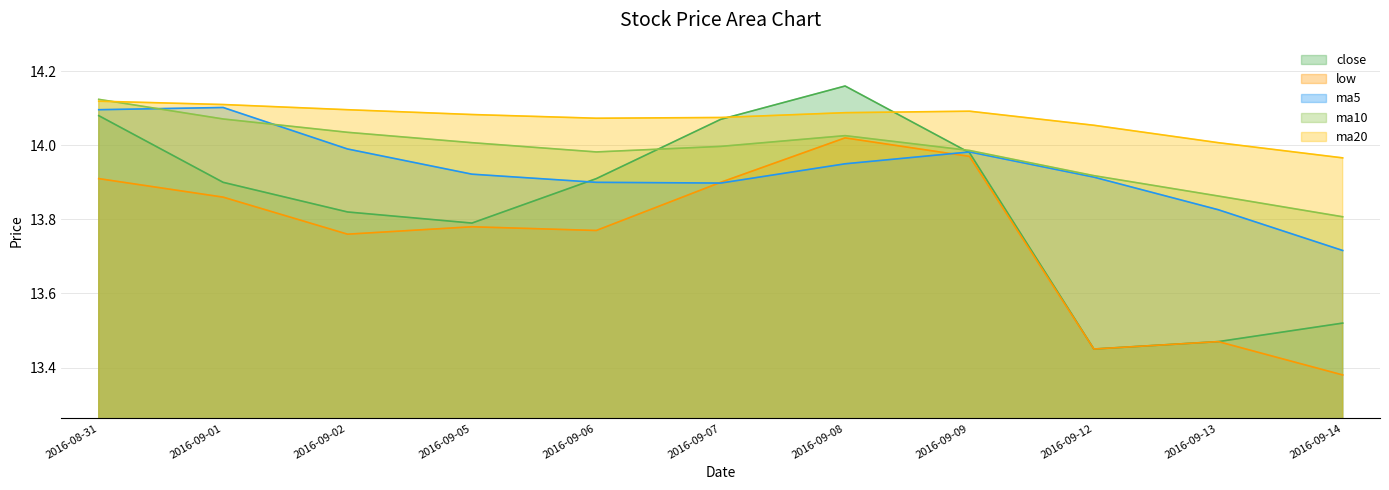

What is the difference between the maximum and minimum values in the close series?

0.7